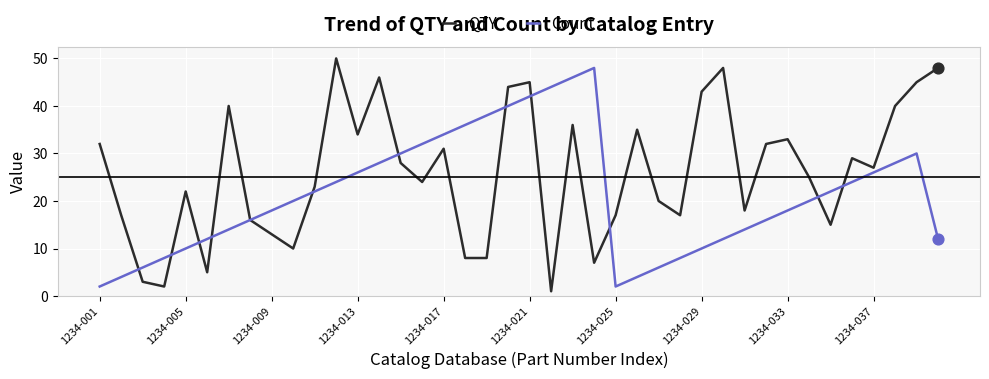

Which series has the largest total across all categories?

QTY